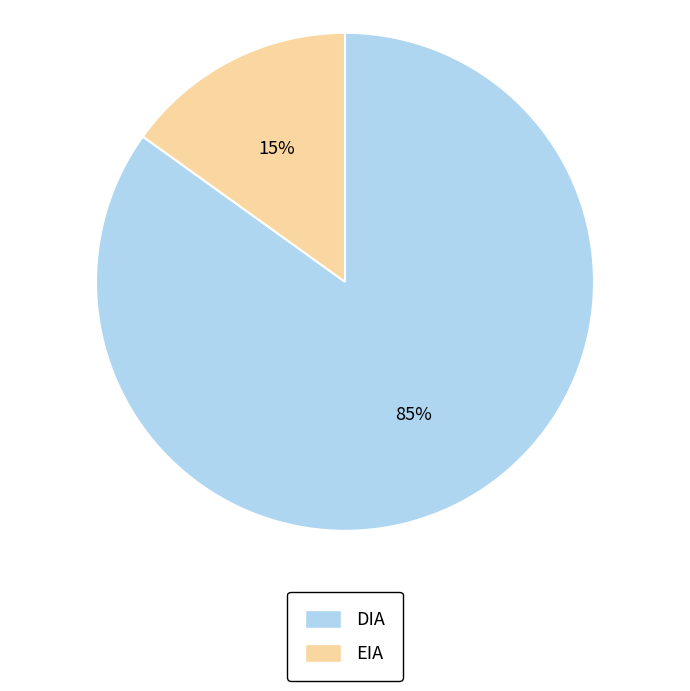

True or false: EIA accounts for 29% of the total.

False